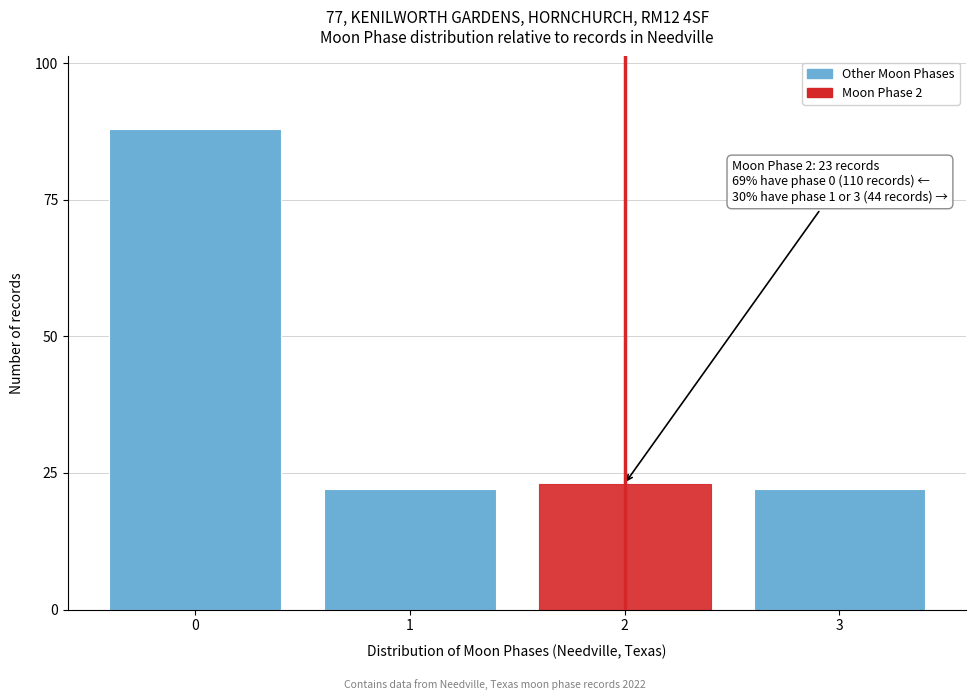

Reading left to right, extract all data points from this chart.

0=88	1=22	2=23	3=22